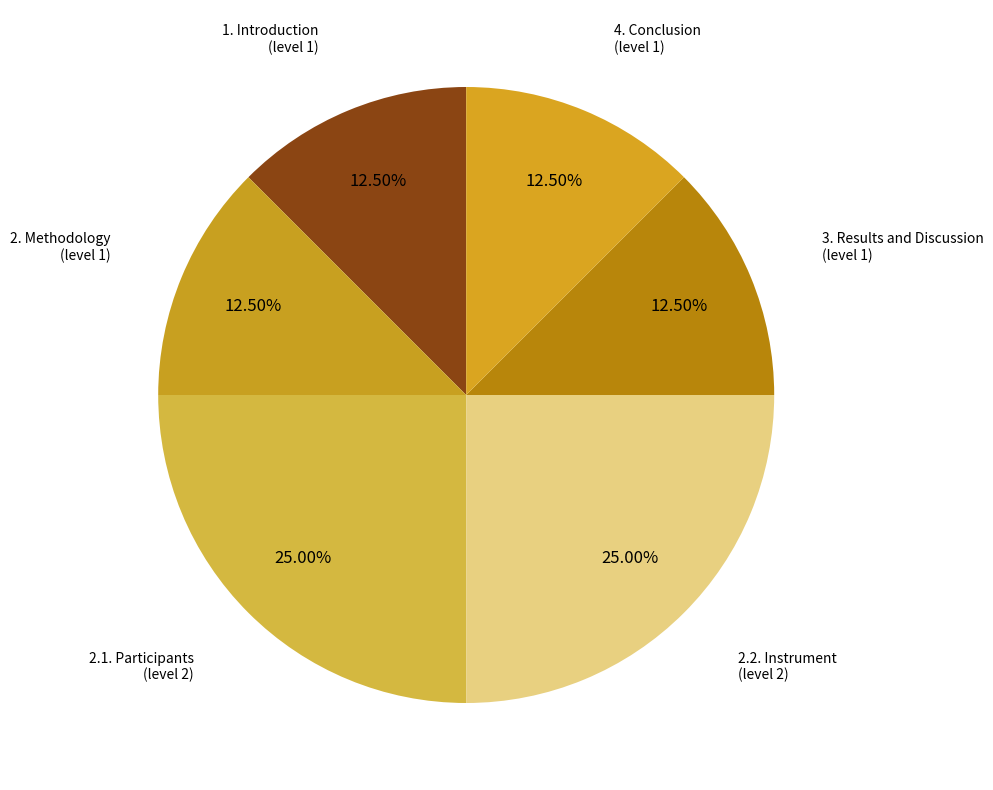

How many segments does this pie chart have?

6